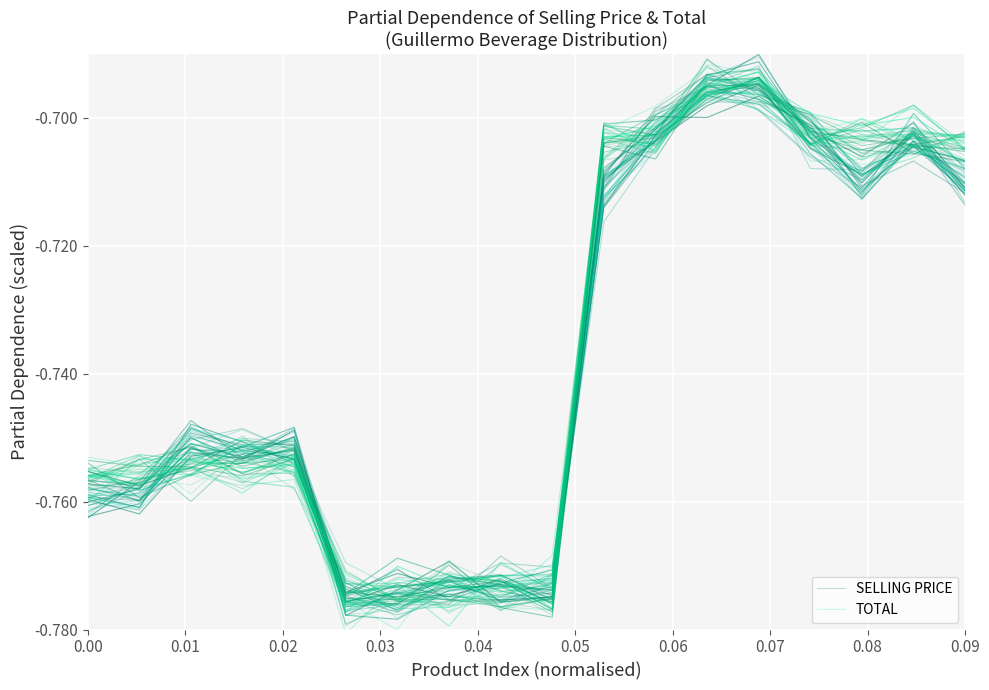

Is this an area chart (filled region under the line)?

No